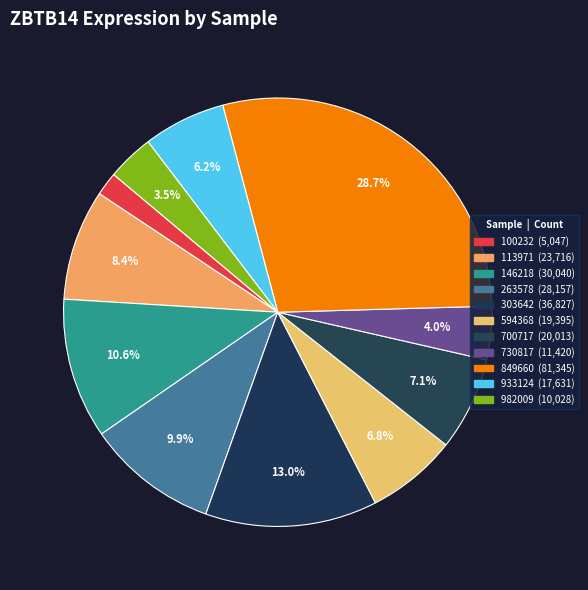

What percentage is the 303642 slice, to the nearest percent?

13%